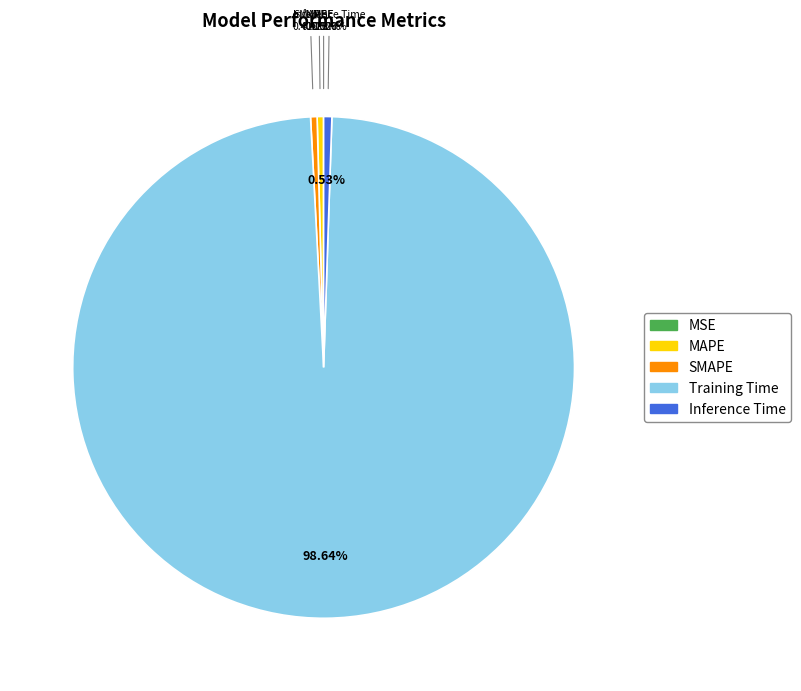

Rank the categories by value from lowest to highest.

MSE, MAPE, SMAPE, Inference Time, Training Time